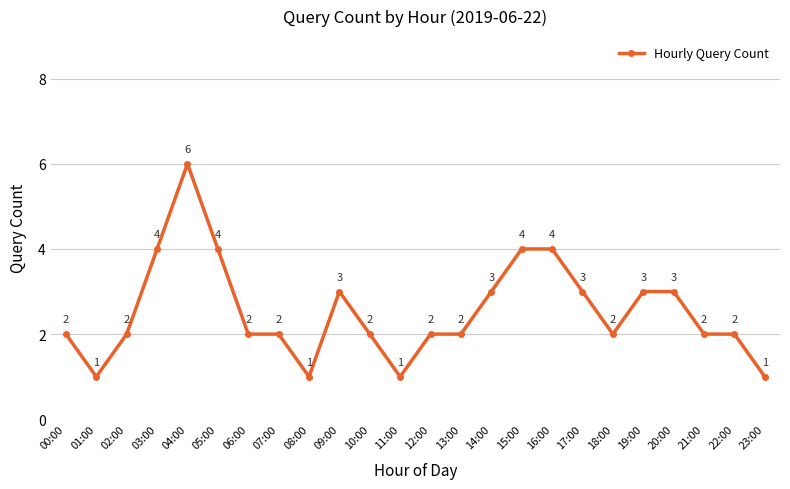

Reading left to right, what are all the values shown in this chart?

00:00=2	01:00=1	02:00=2	03:00=4	04:00=6	05:00=4	06:00=2	07:00=2	08:00=1	09:00=3	10:00=2	11:00=1	12:00=2	13:00=2	14:00=3	15:00=4	16:00=4	17:00=3	18:00=2	19:00=3	20:00=3	21:00=2	22:00=2	23:00=1